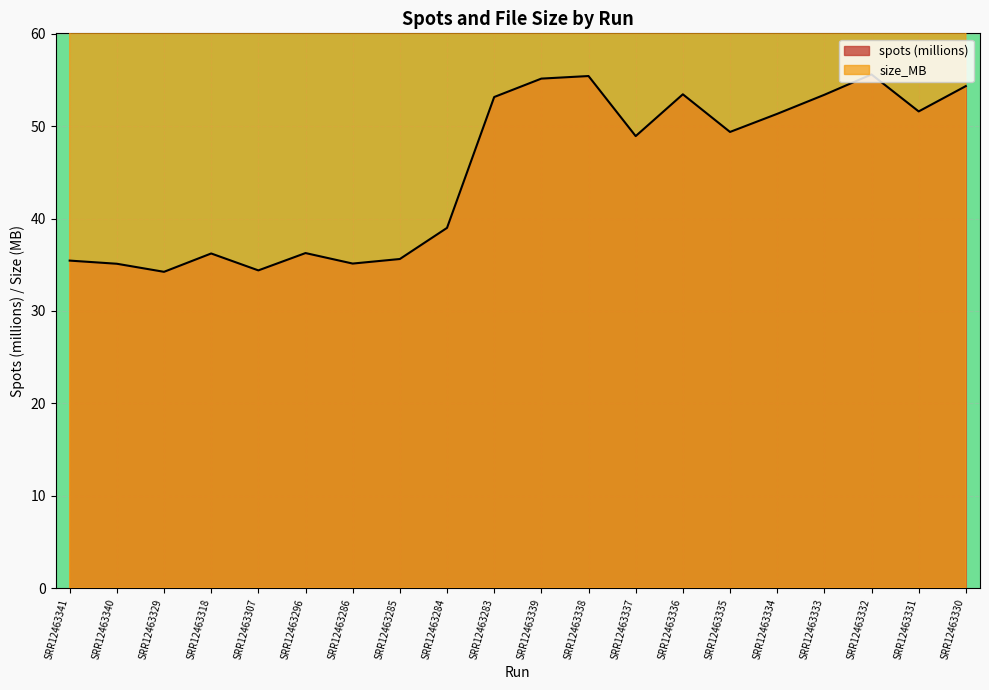

Reading left to right, extract all data points from this chart.

spots: 35.5	35.1	34.2	36.2	34.4	36.3	35.1	35.6	39.0	53.2	55.1	55.4	48.9	53.4	49.4	51.3	53.4	55.6	51.6	54.3
size_MB: 3196.0	3303.0	3219.0	3404.0	3233.0	2861.0	3152.0	3218.0	3540.0	1689.0	1726.0	1744.0	1397.0	1554.0	1383.0	1453.0	1486.0	1532.0	1556.0	1585.0